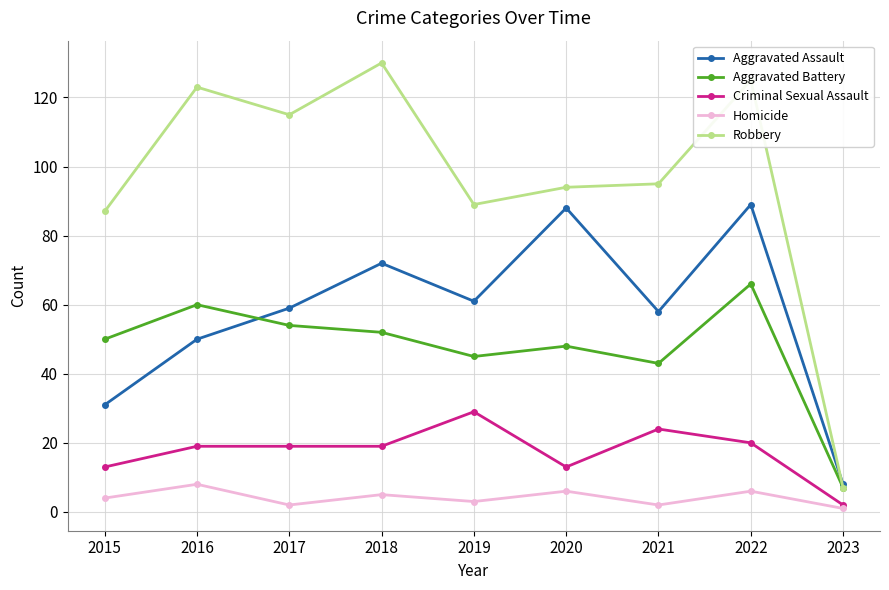

What is the approximate value of Homicide at 2016?

8